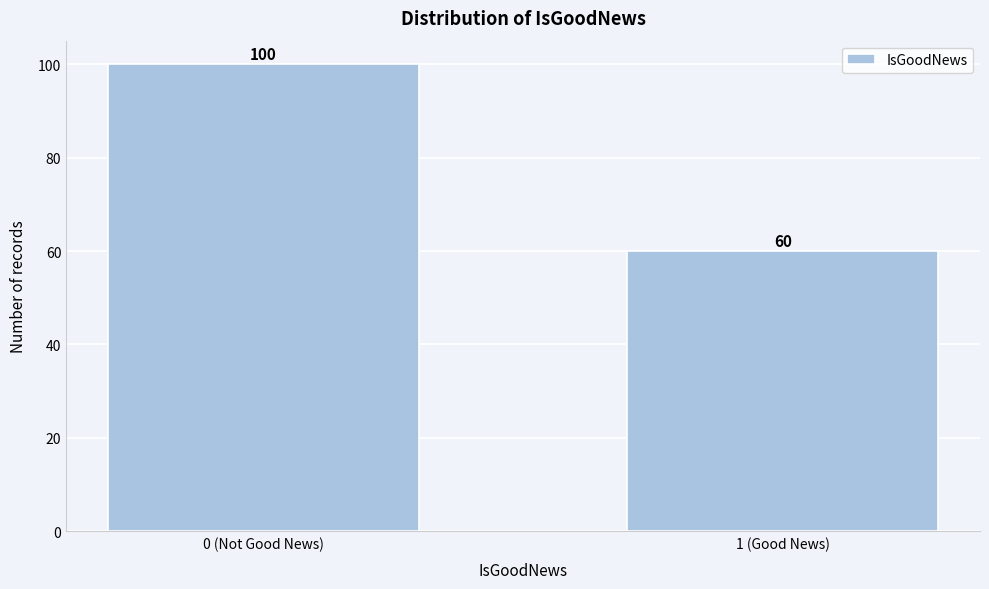

Reading left to right, transcribe all the data shown in this chart.

100	60